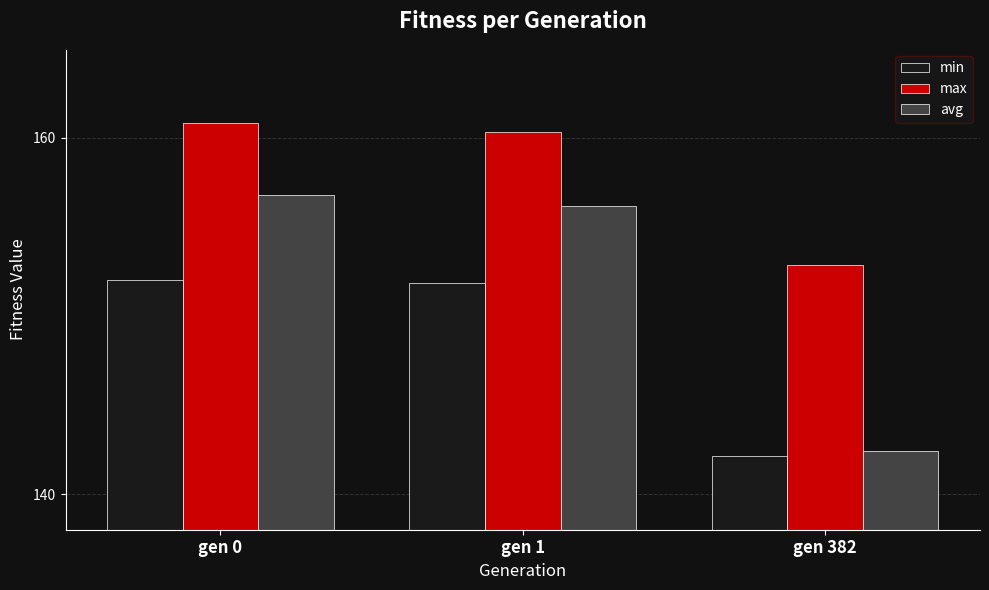

Reading right to left, what are all the values shown in this chart?

min: 142.1	151.8	152.0
max: 152.8	160.3	160.8
avg: 142.4	156.2	156.8